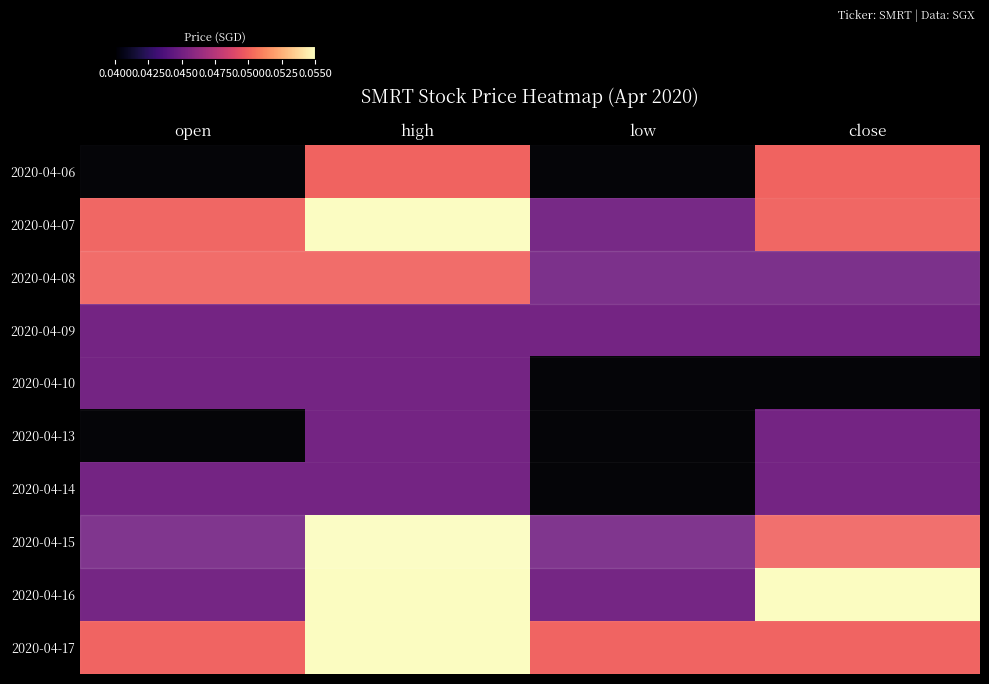

List the labels in order of row_7 value, largest first.

high, close, open, low